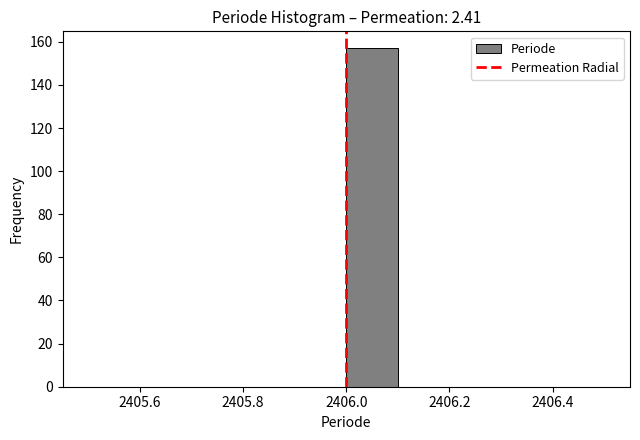

Reading left to right, transcribe this chart: for each bar, give the range it covers on the x-axis and its height. The values are not printed on the chart, so give them approximately, as read against the axis.

2405.5 to 2405.6: 0
2405.6 to 2405.7: 0
2405.7 to 2405.8: 0
2405.8 to 2405.9: 0
2405.9 to 2406.0: 0
2406.0 to 2406.1: 158
2406.1 to 2406.2: 0
2406.2 to 2406.3: 0
2406.3 to 2406.4: 0
2406.4 to 2406.5: 0